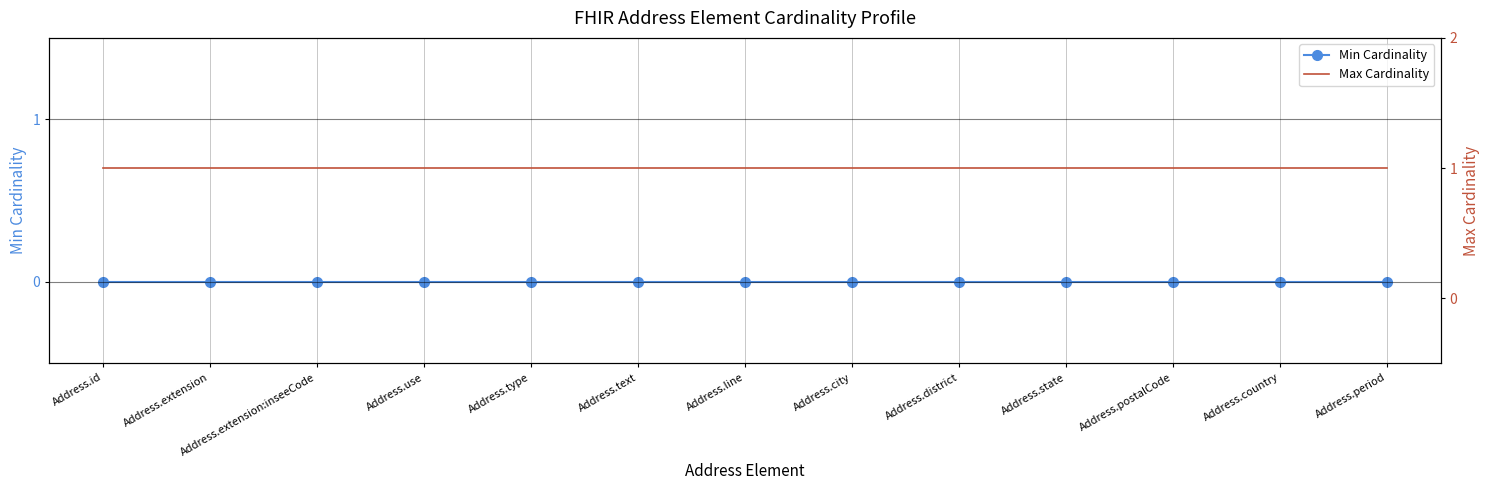

True or false: Max Cardinality has a value of 0 at Address.type.

False